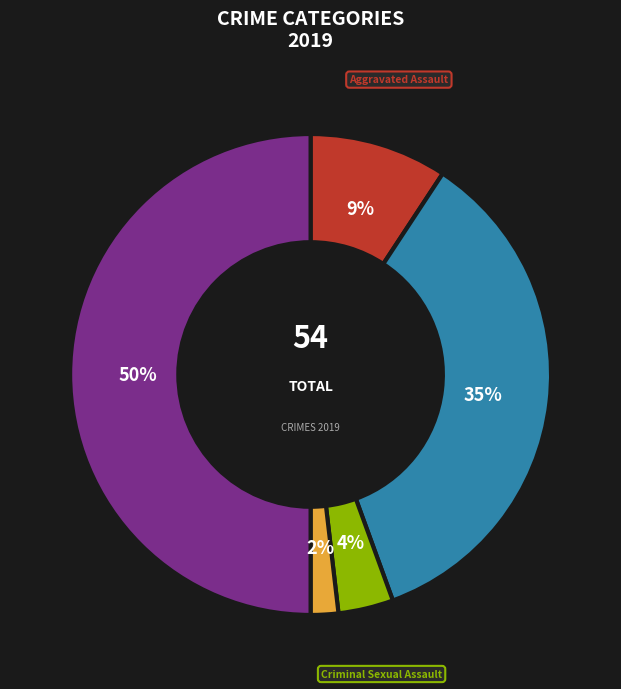

To the nearest percent, what is the average slice percentage?

20%